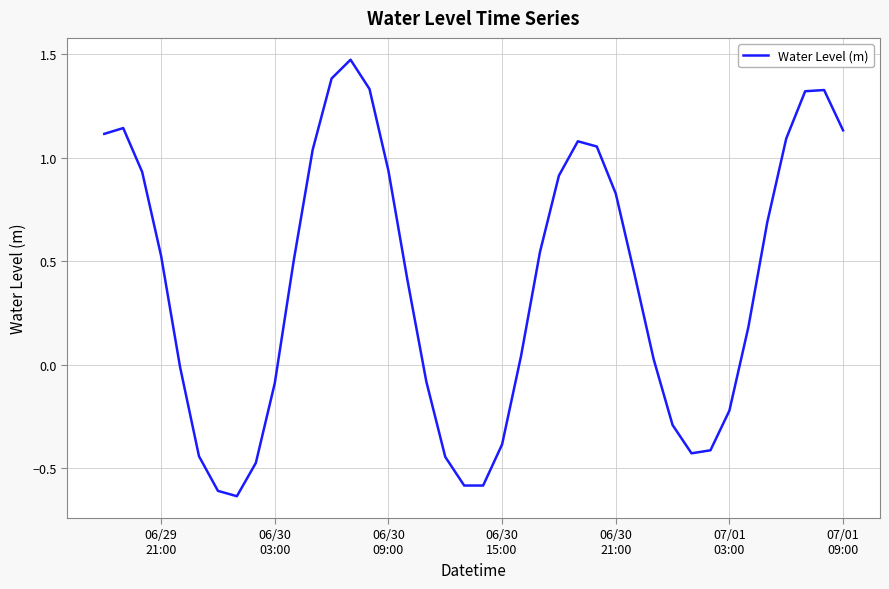

True or false: there are more than 1 points higher than both neighbors.

True